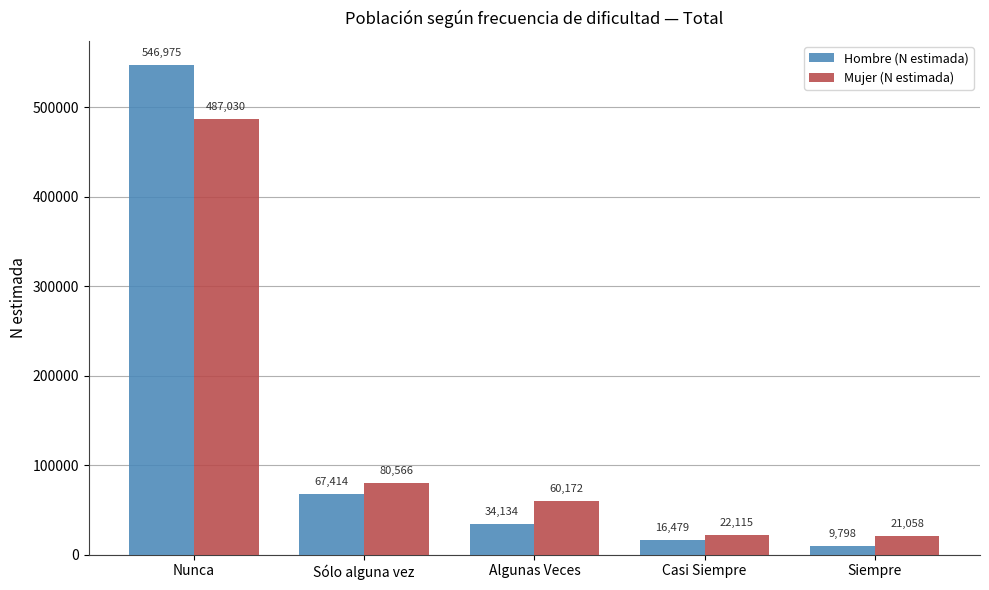

What is the total value across all series at Nunca?

1034005